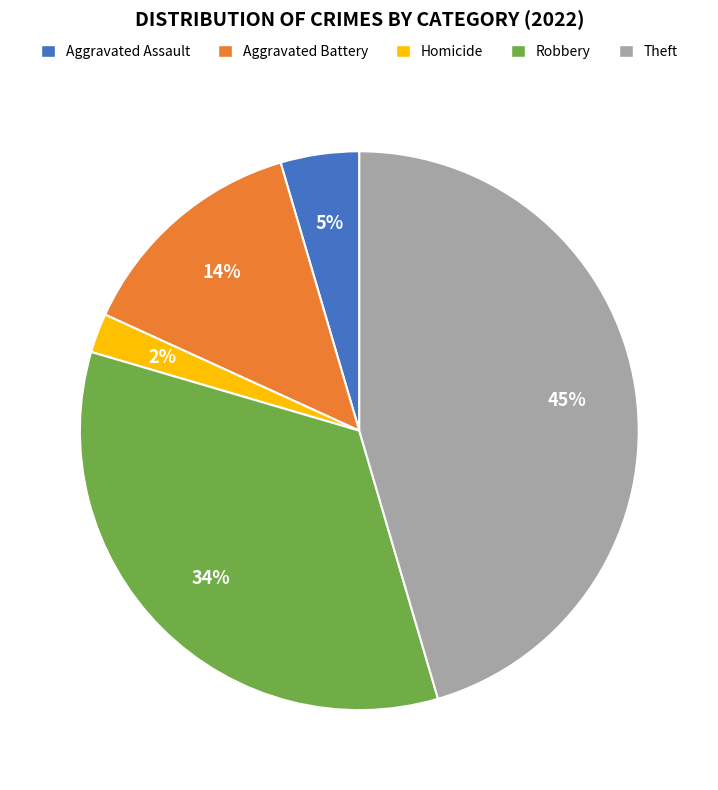

How many slices are in this pie chart?

5